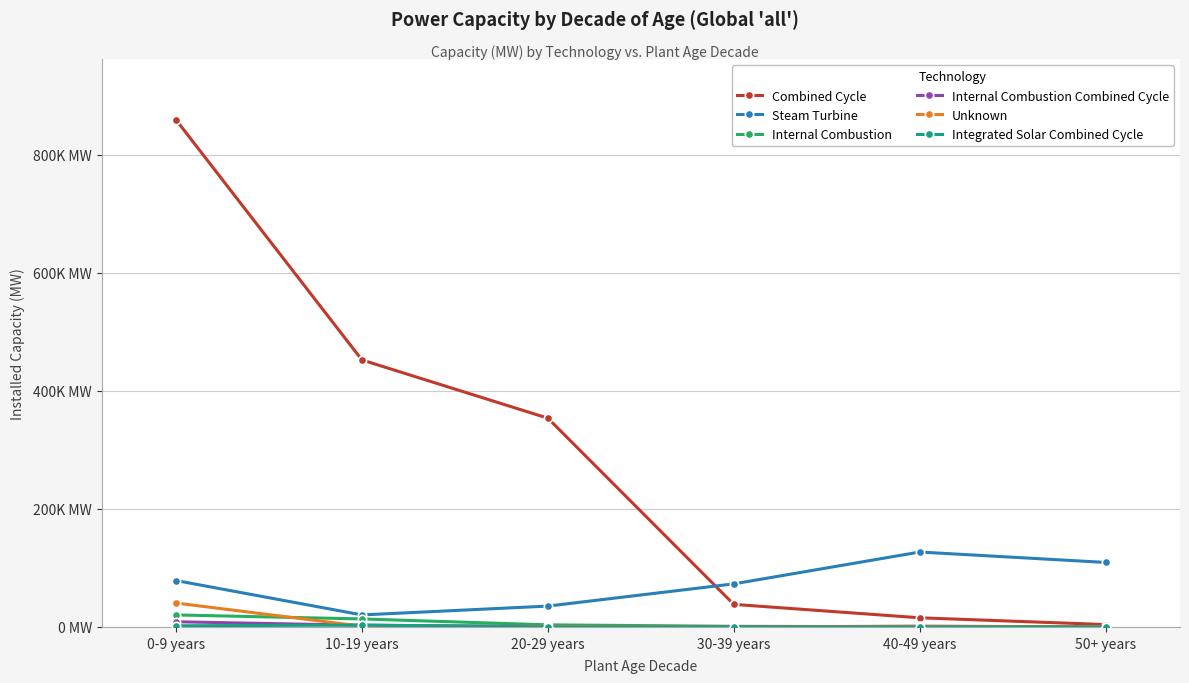

True or false: Internal Combustion and Combined Cycle intersect in this chart.

False